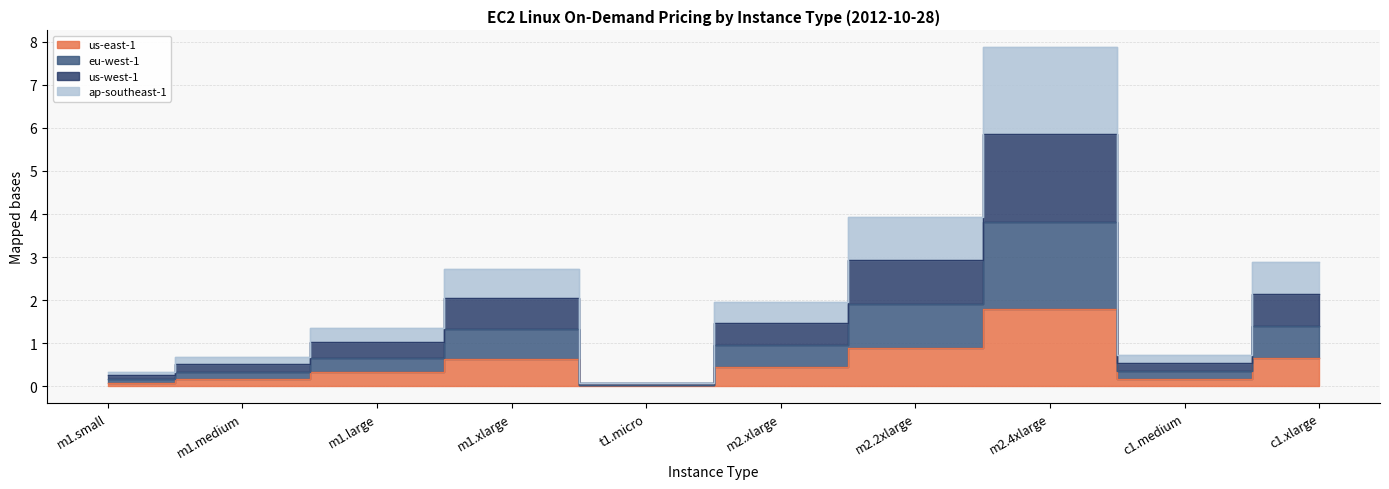

The value of eu-west-1 at m1.medium is 0.3. True or false?

True